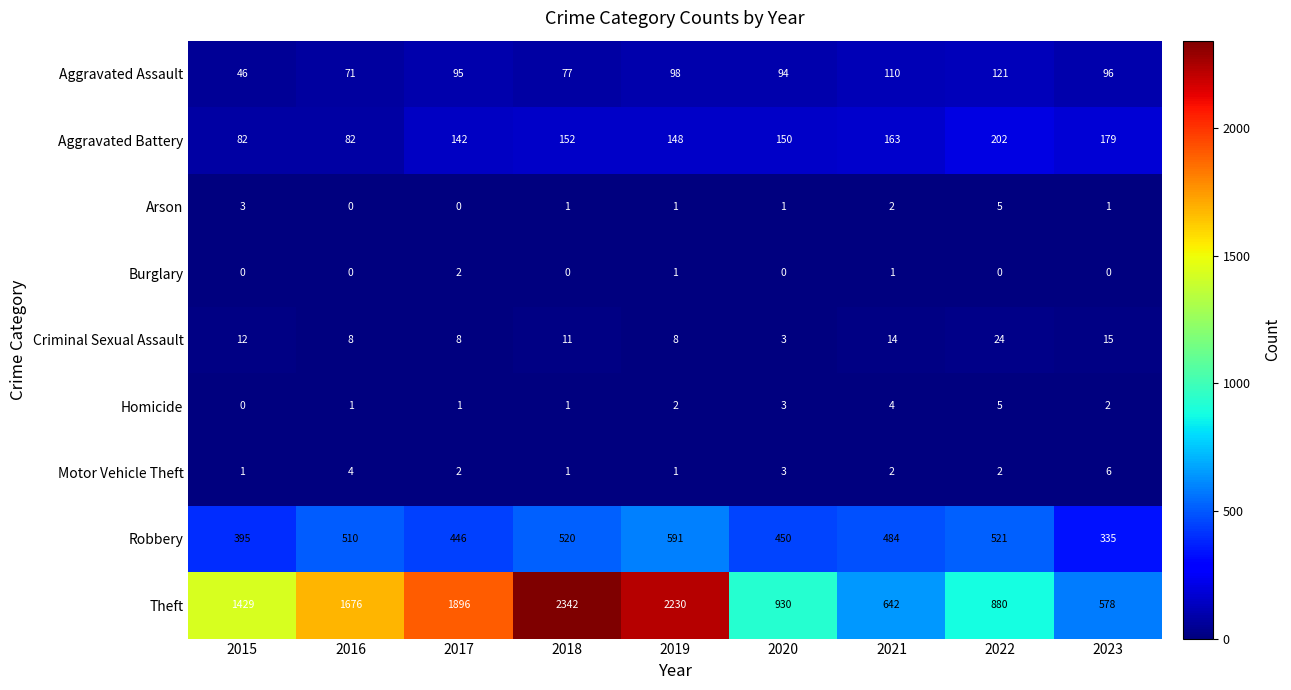

Which category has the highest value across all series?

2018